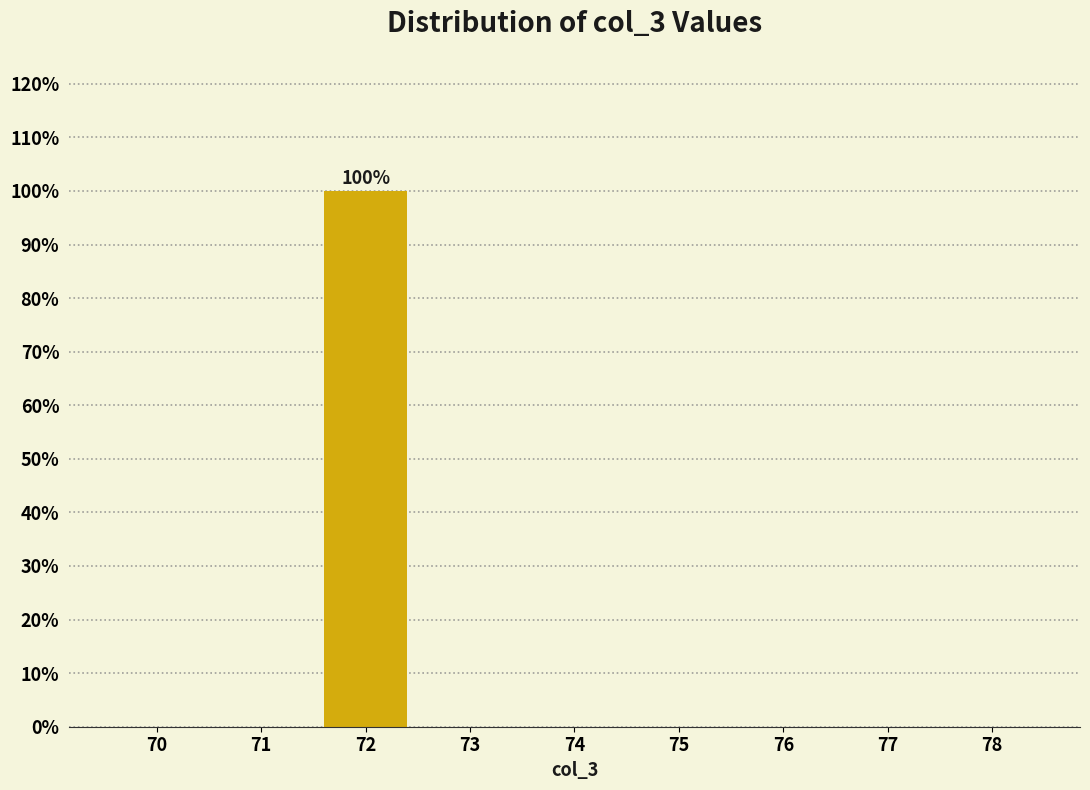

Reading left to right, list all the values displayed in this chart.

70=0	71=0	72=100	73=0	74=0	75=0	76=0	77=0	78=0